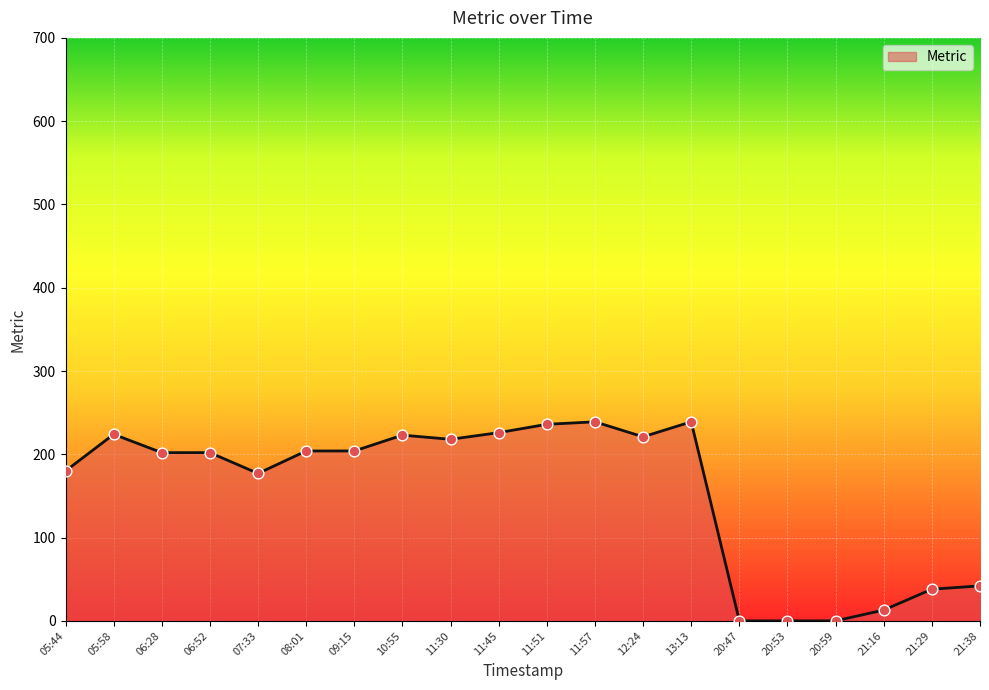

What is the ratio of the value at 21:38 to the value at 21:29?

1.1